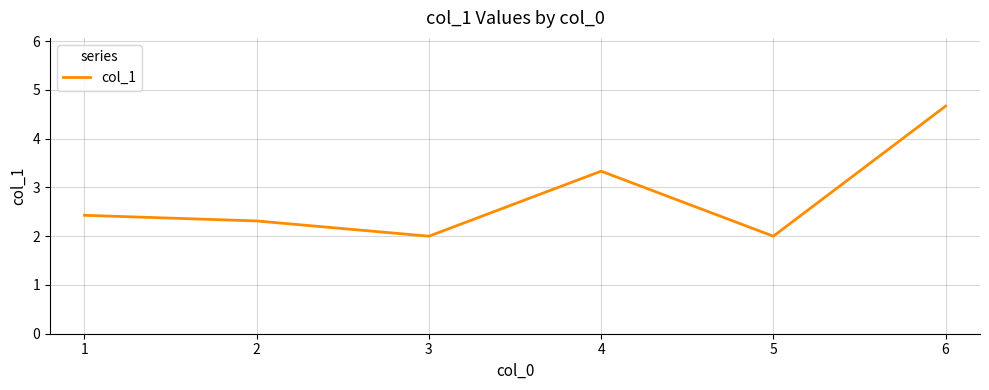

What is the greatest value displayed?

4.7